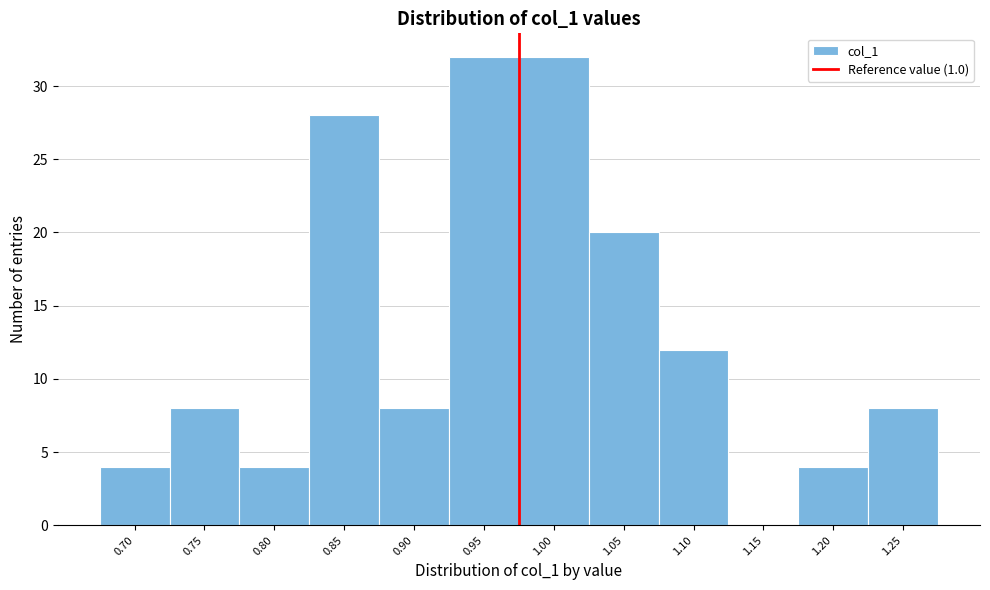

Reading left to right, list all the values displayed in this chart.

0.70=4	0.75=8	0.80=4	0.85=28	0.90=8	0.95=32	1.00=32	1.05=20	1.10=12	1.15=0	1.20=4	1.25=8